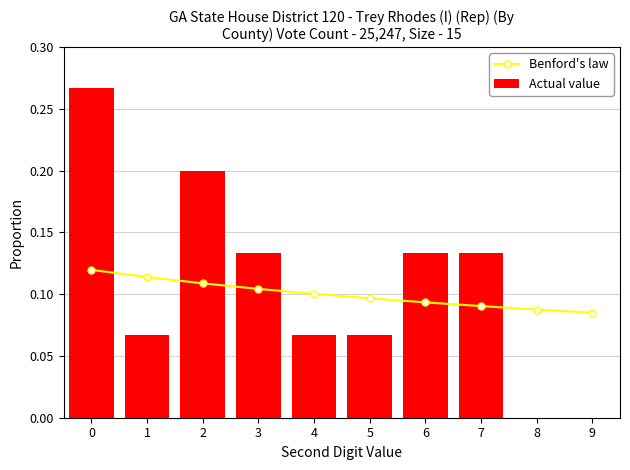

What is the total value across all series at 8?

0.1